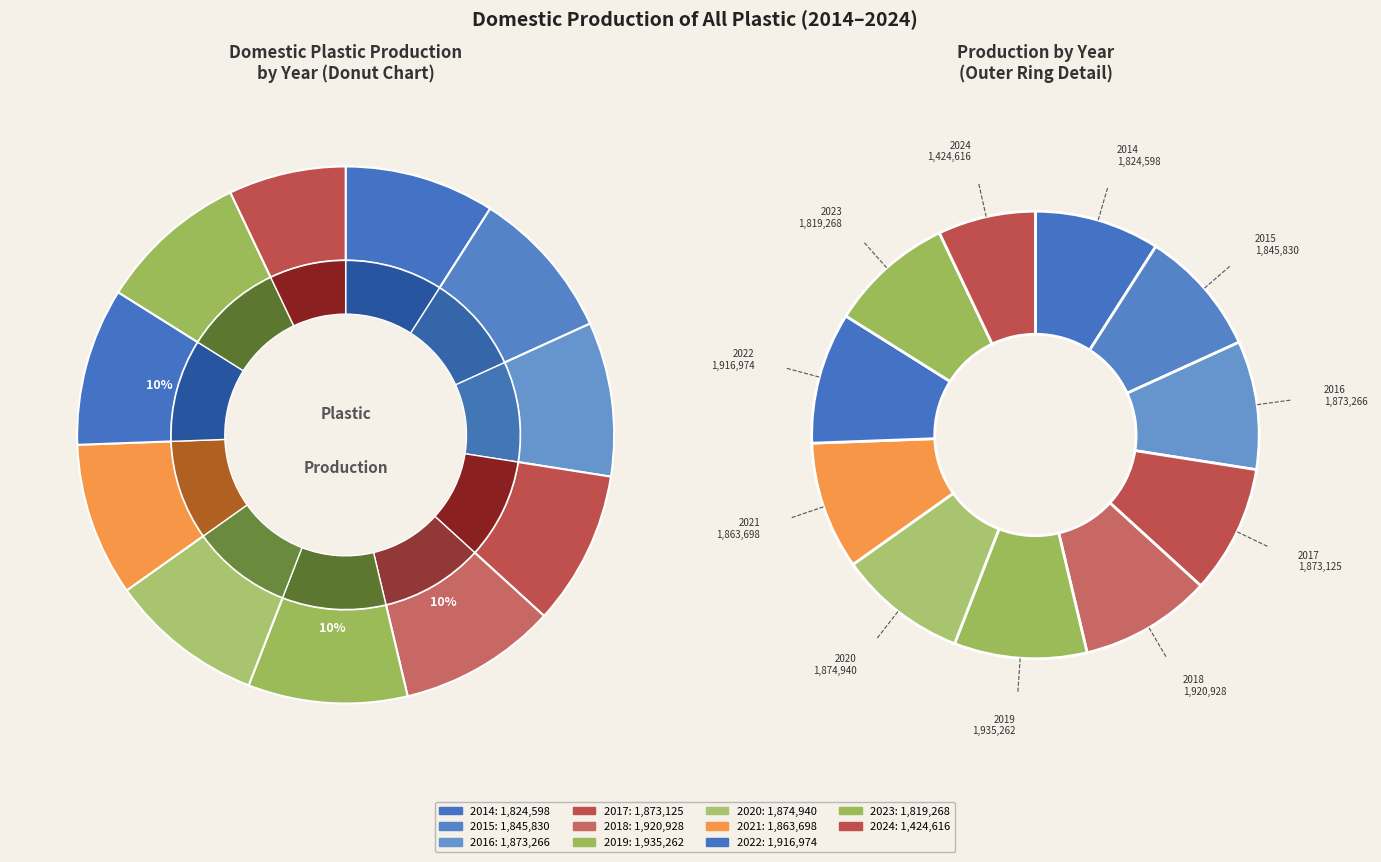

To the nearest percent, what percentage of the pie is 2020?

9%